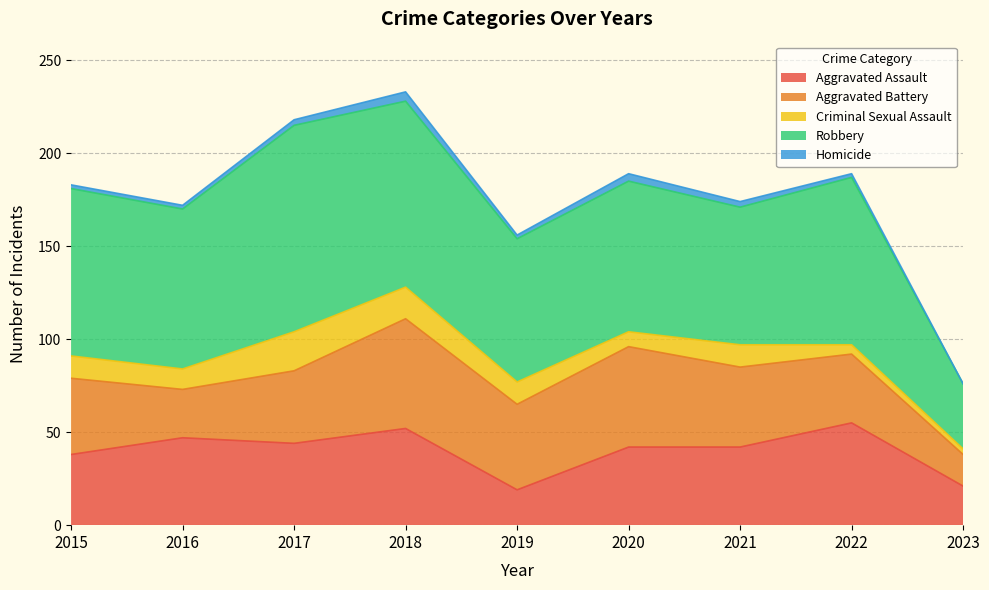

Is it true that Criminal Sexual Assault equals 8 at 2020?

True